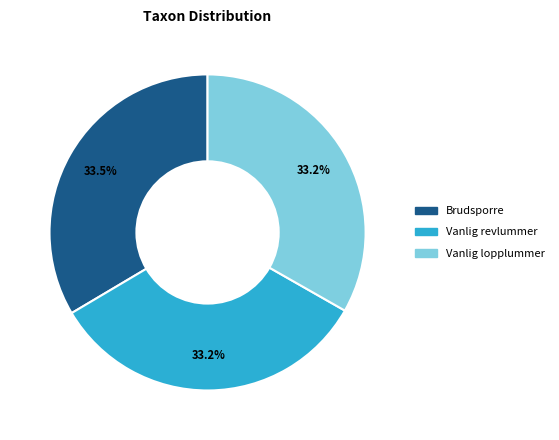

Does Vanlig revlummer account for over 50% of the chart?

No